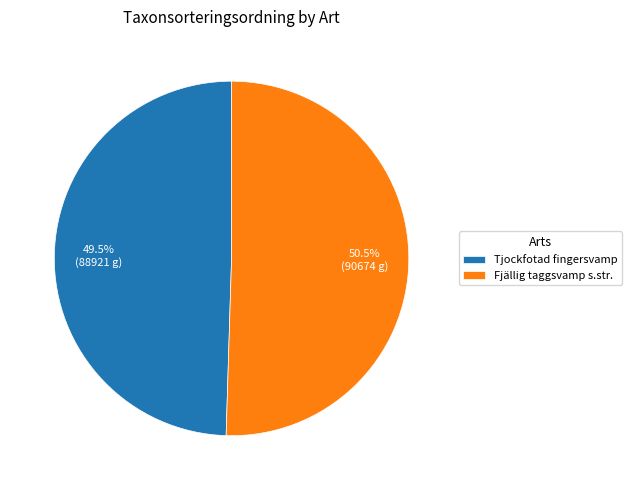

What is the smallest slice in the pie chart?

Tjockfotad fingersvamp